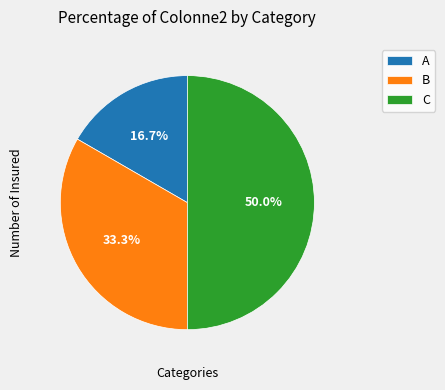

Count the number of slices in the pie.

3